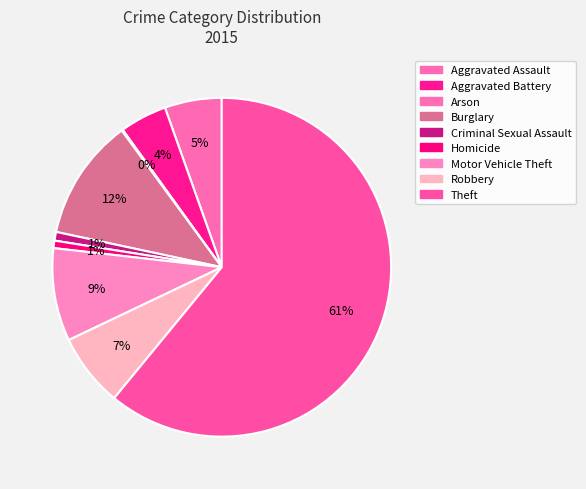

Which slice is the largest?

Theft